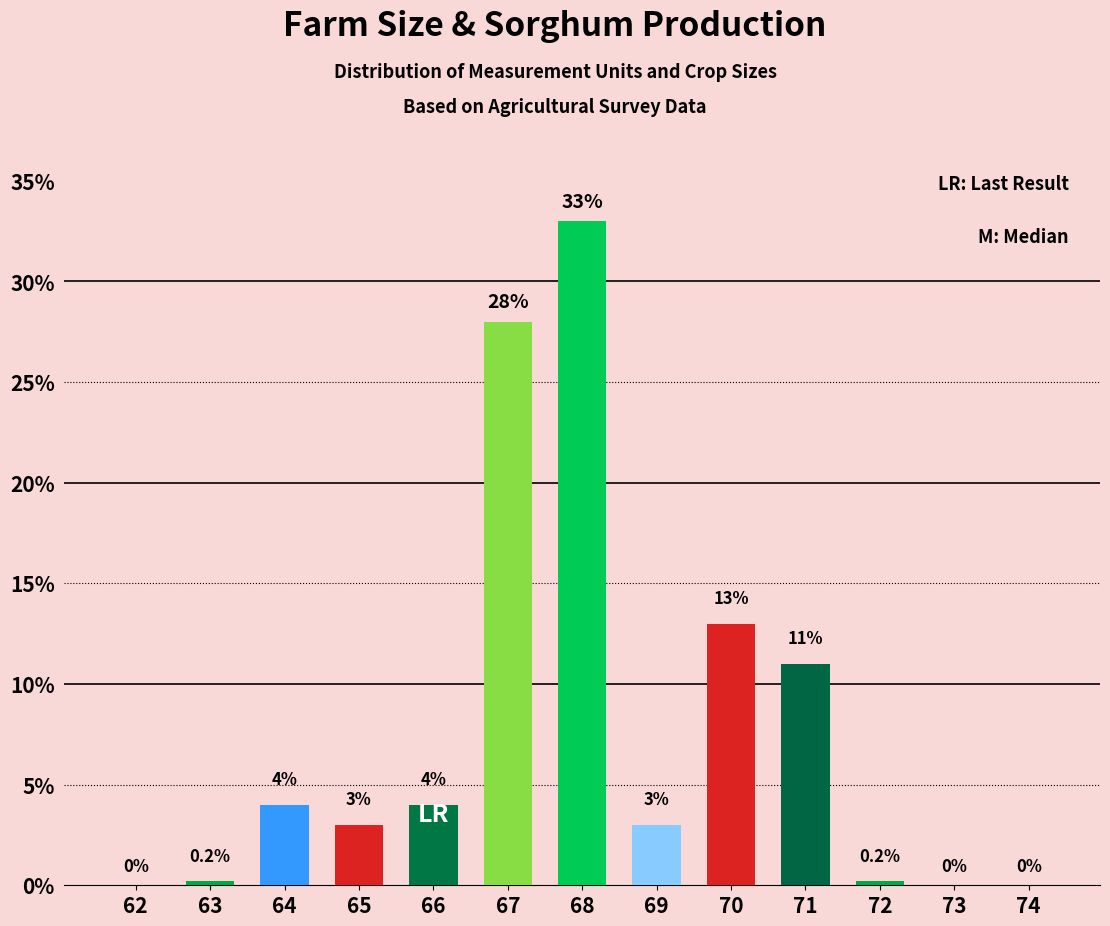

True or false: the data shows 33.0 at 68.

True